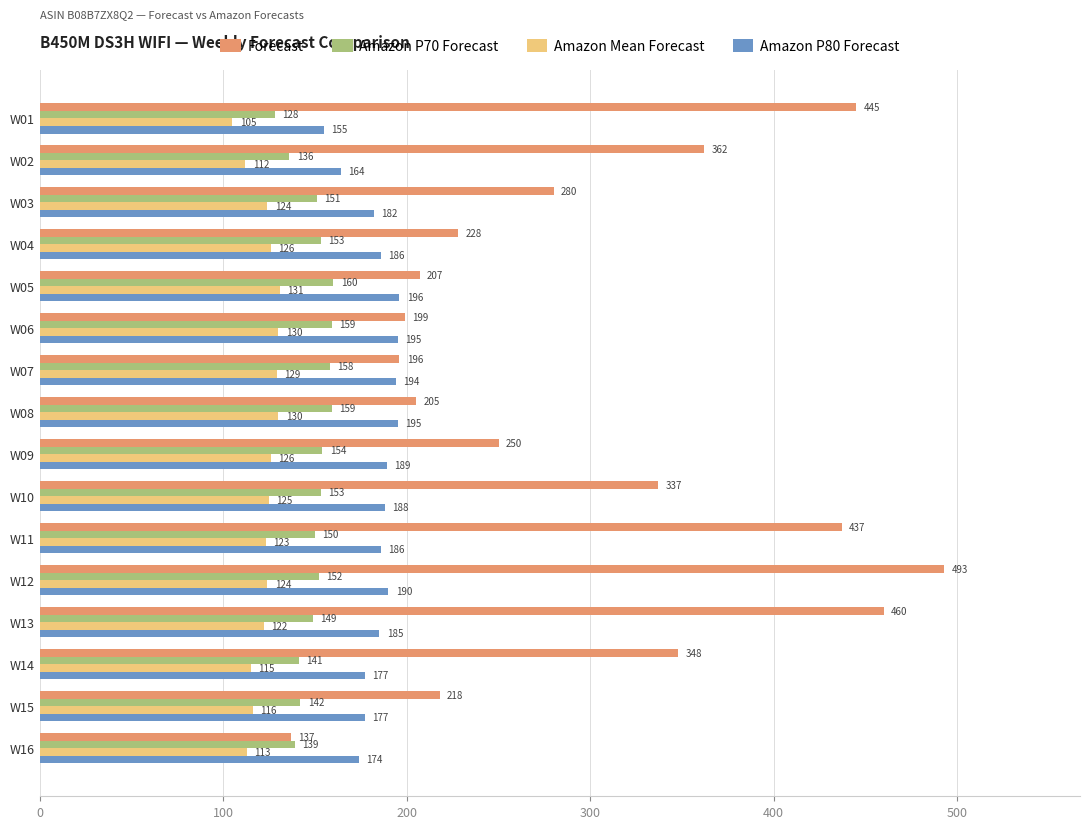

What is the maximum value for Forecast?

493